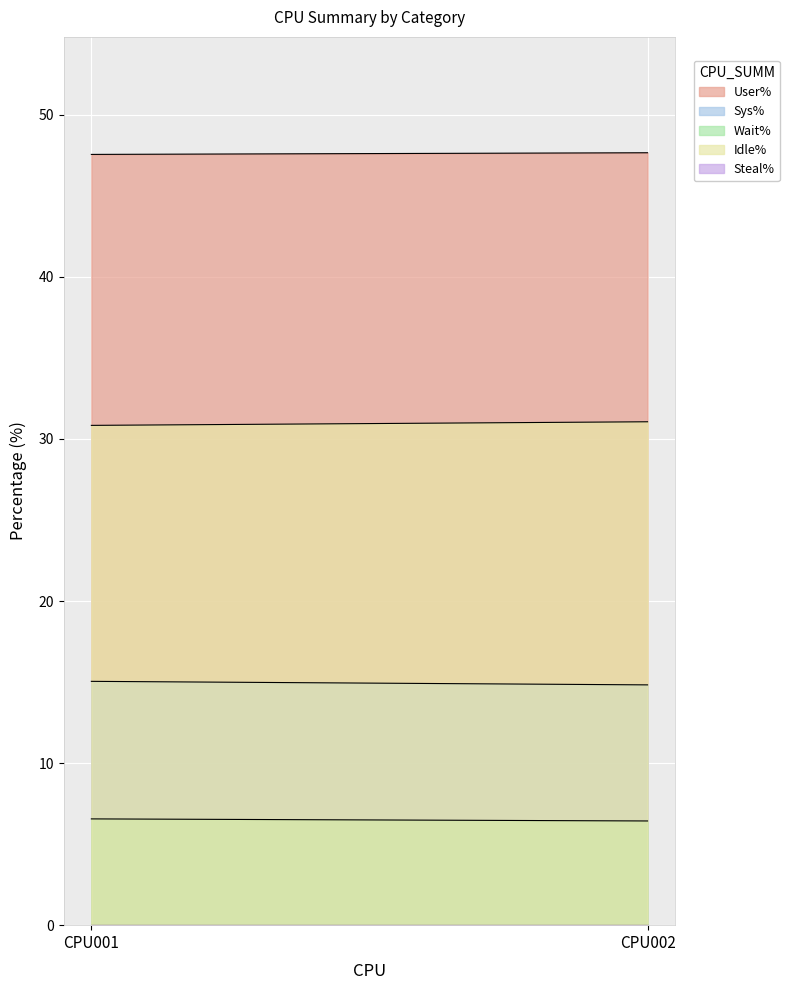

Where does the Sys% series first go above 15?

CPU001